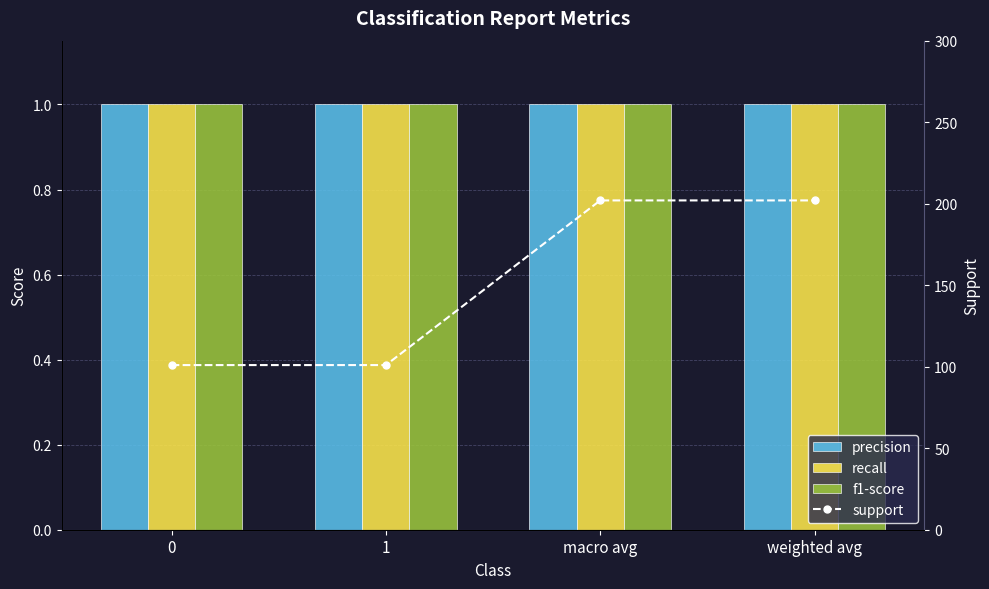

What is the label of the 4th bar from the left?

weighted avg